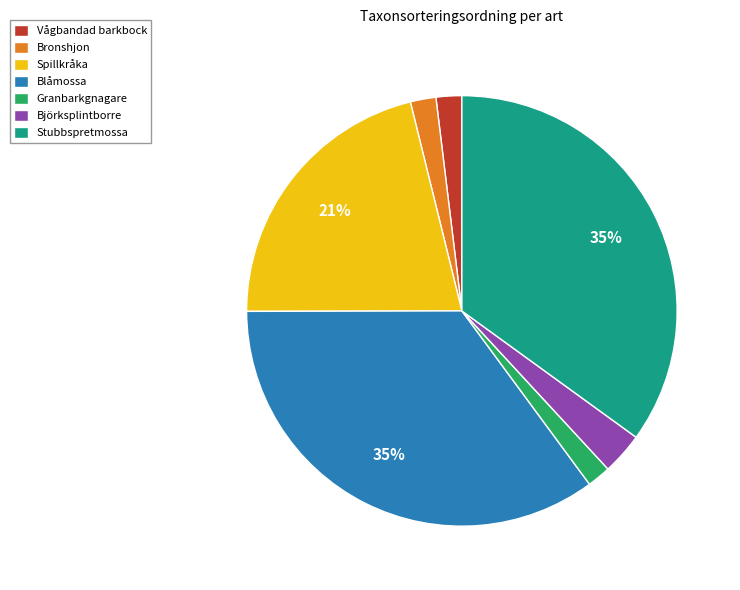

Count the number of slices in the pie.

7